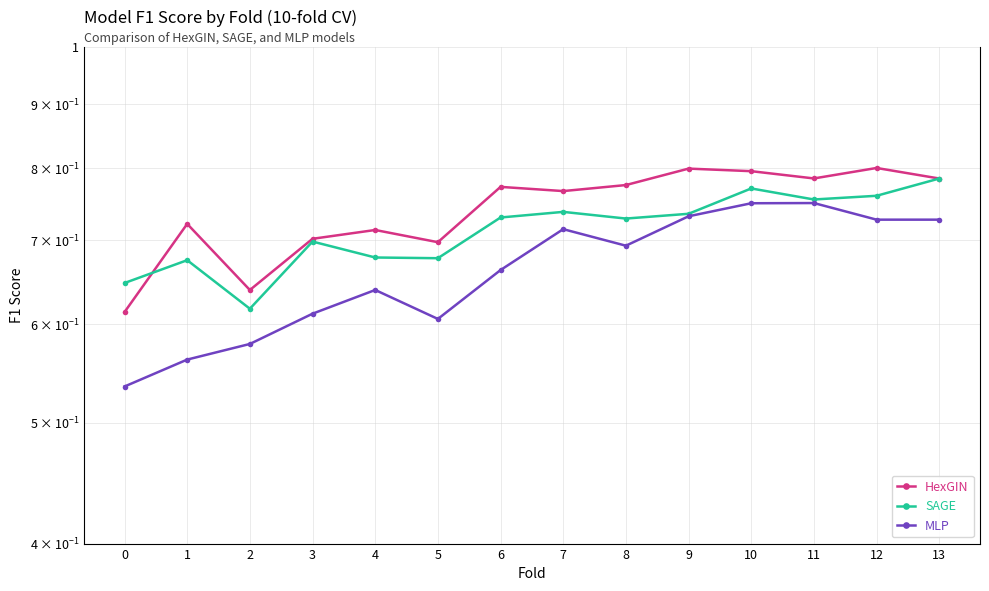

Where is the first local maximum for MLP?

4